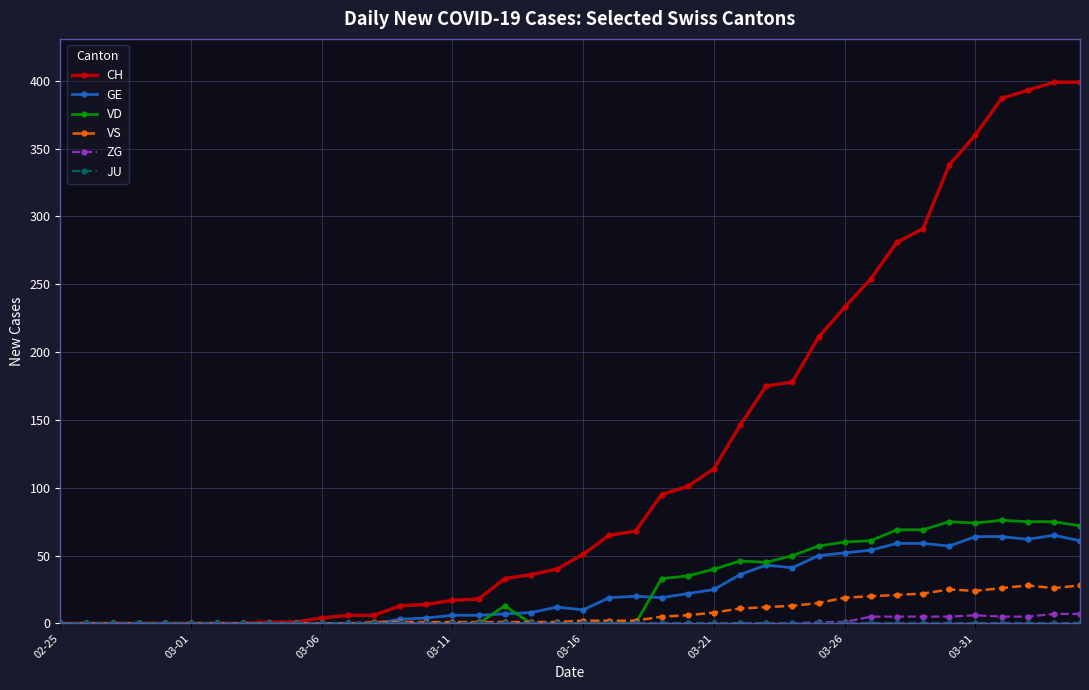

At how many categories does at least one series exceed 160?

13